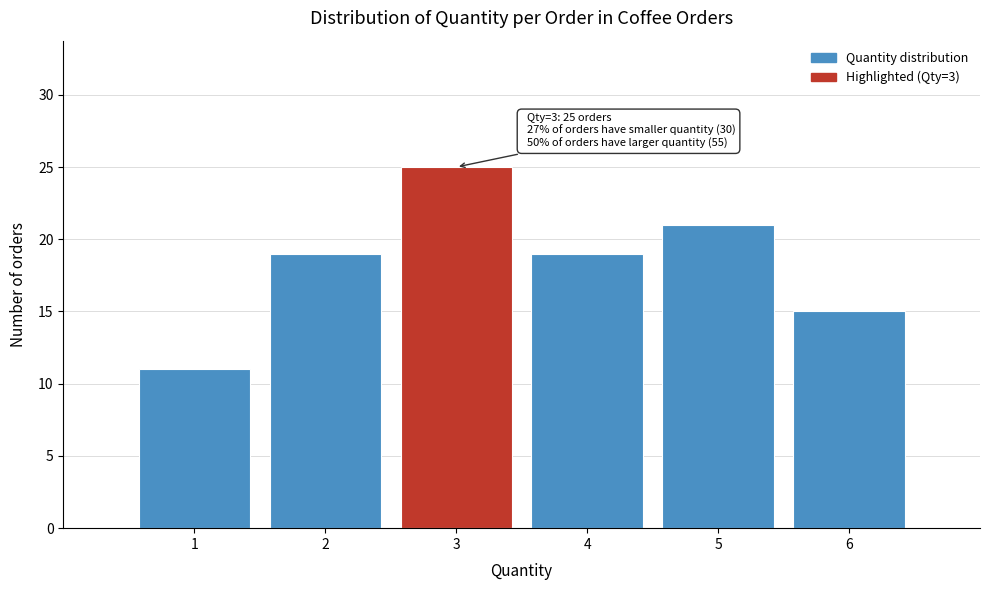

Which range on the x-axis has the tallest bar?

2.5 to 3.5